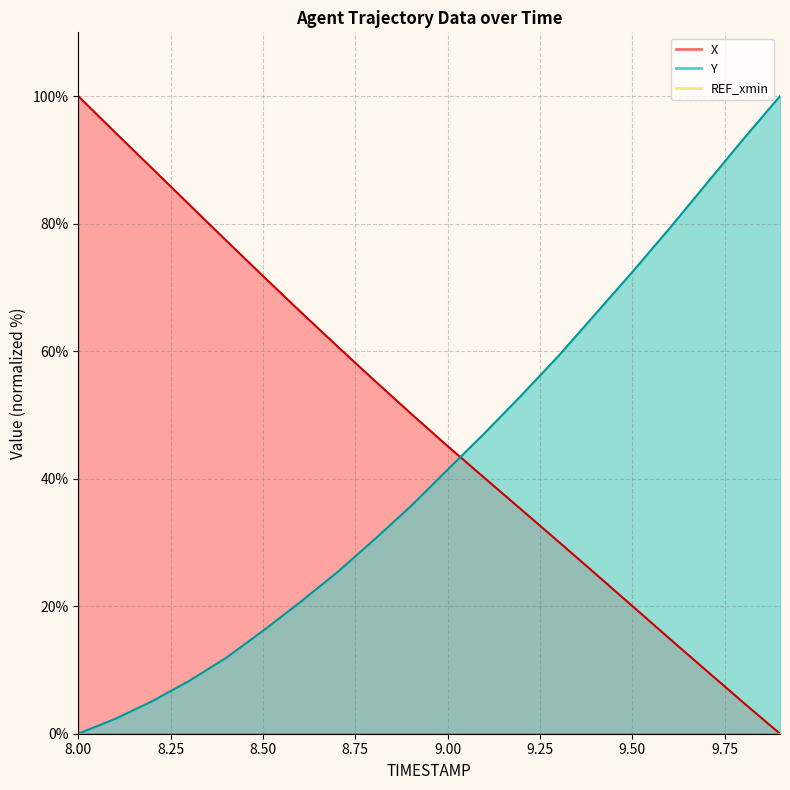

What is the difference between the maximum and minimum values in the Y series?

100.0